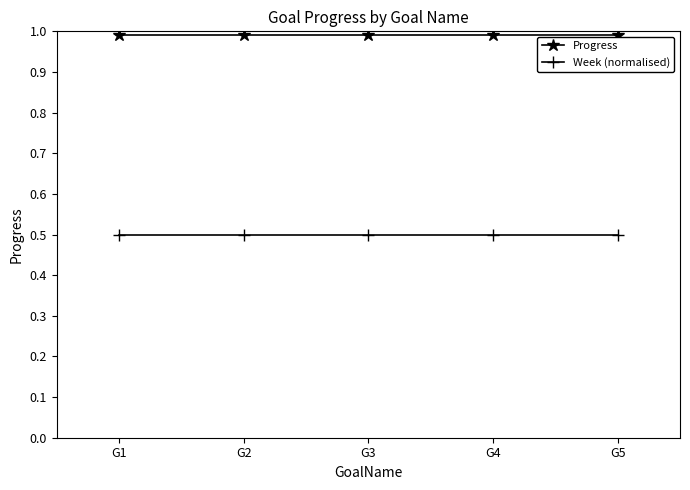

Reading left to right, extract all data points from this chart.

Progress: 1.0	1.0	1.0	1.0	1.0
Week (normalised): 0.5	0.5	0.5	0.5	0.5